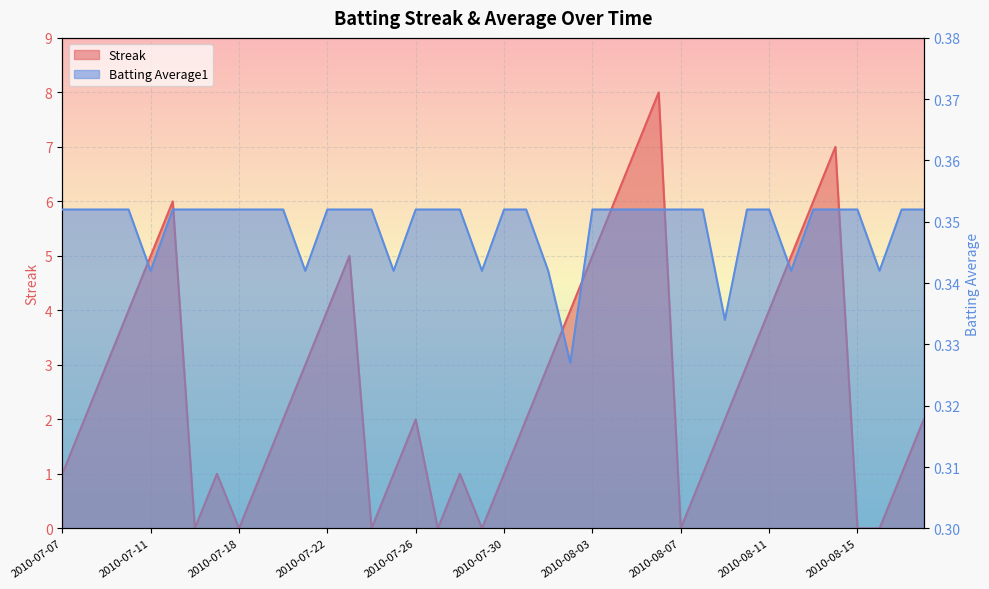

At how many categories does at least one series exceed 5?

6